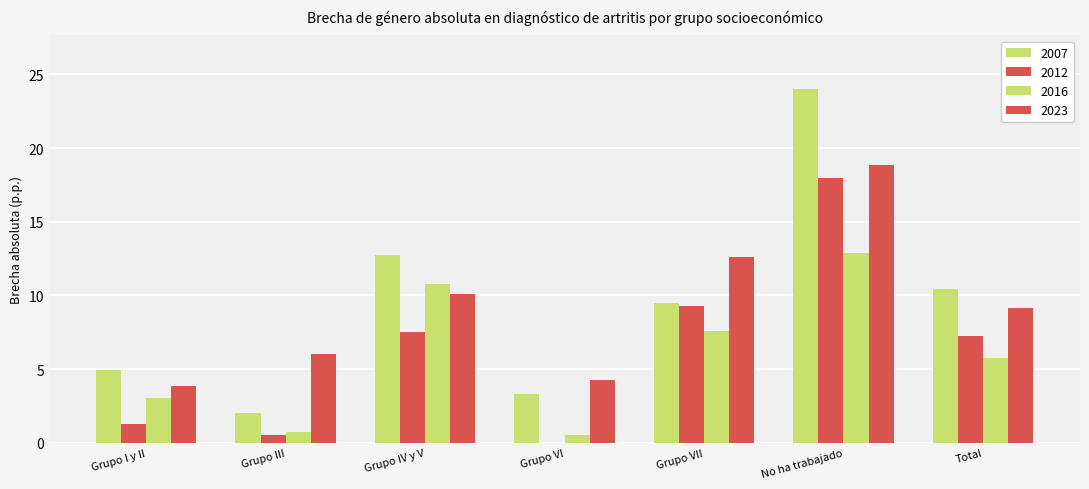

Rank the series at Total from lowest to highest value.

2016, 2012, 2023, 2007